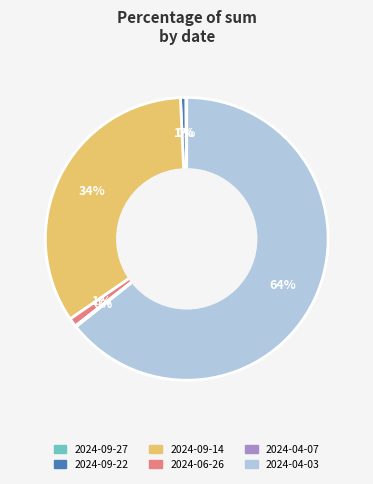

To the nearest percent, what is the average slice percentage?

17%